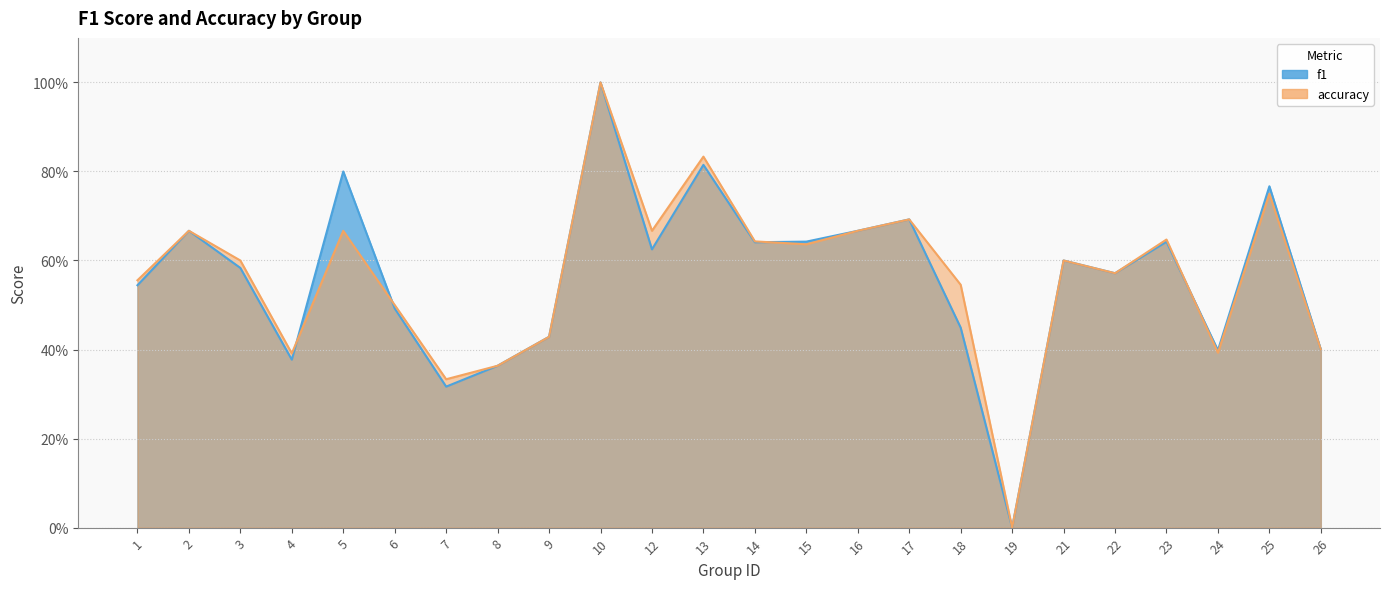

List the labels in order of f1 value, smallest first.

19, 7, 8, 4, 24, 26, 9, 18, 6, 1, 22, 3, 21, 12, 14, 23, 15, 2, 16, 17, 25, 5, 13, 10